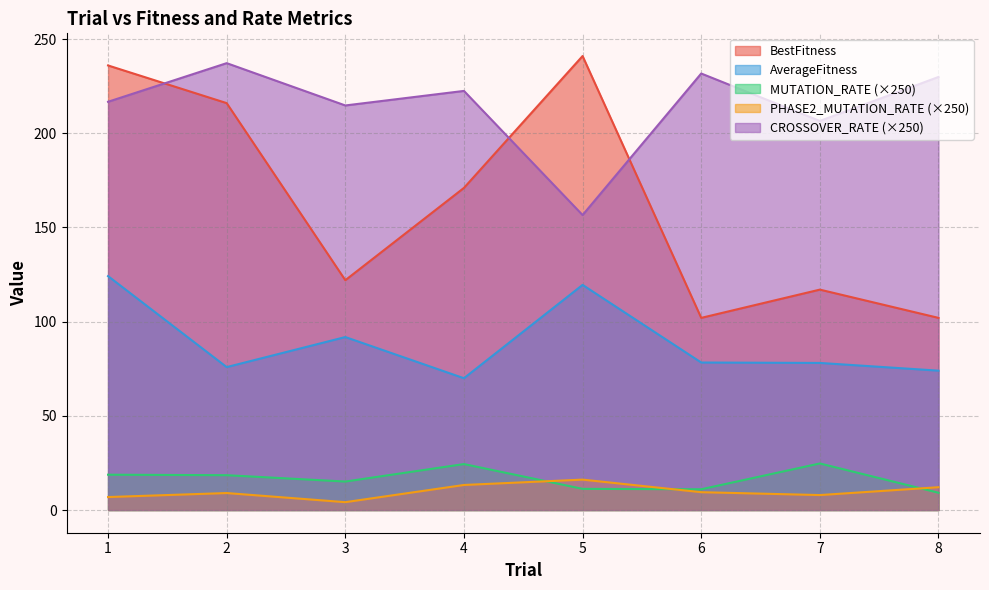

What is the maximum value for AverageFitness?

124.2